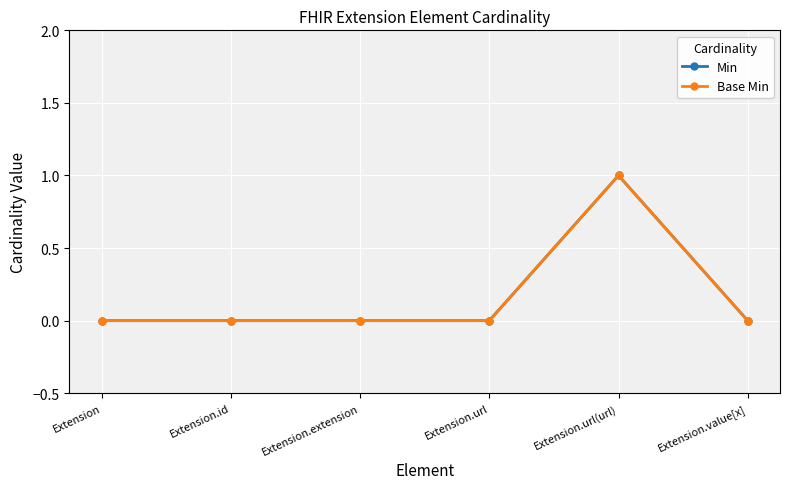

What is the label of the 6th point from the left?

Extension.value[x]